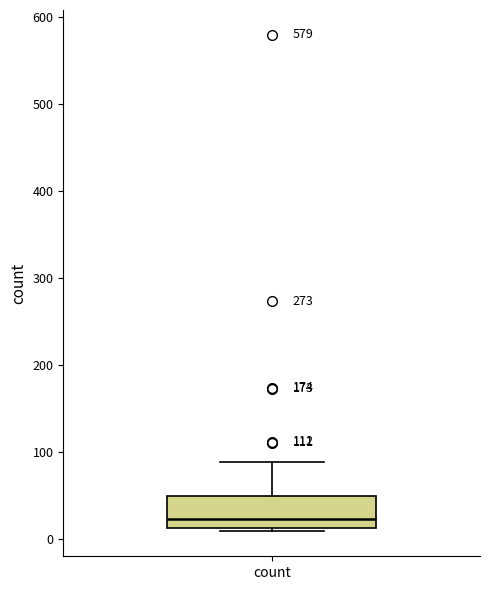

Read this box plot against the y-axis: the position of the median line, the range covered by the box, and the ends of both whiskers. The values are not printed on the chart, so give them approximately, as read against the axis.

median 20, box 10 to 50, whiskers 10 (just below the box's lower edge) to 90